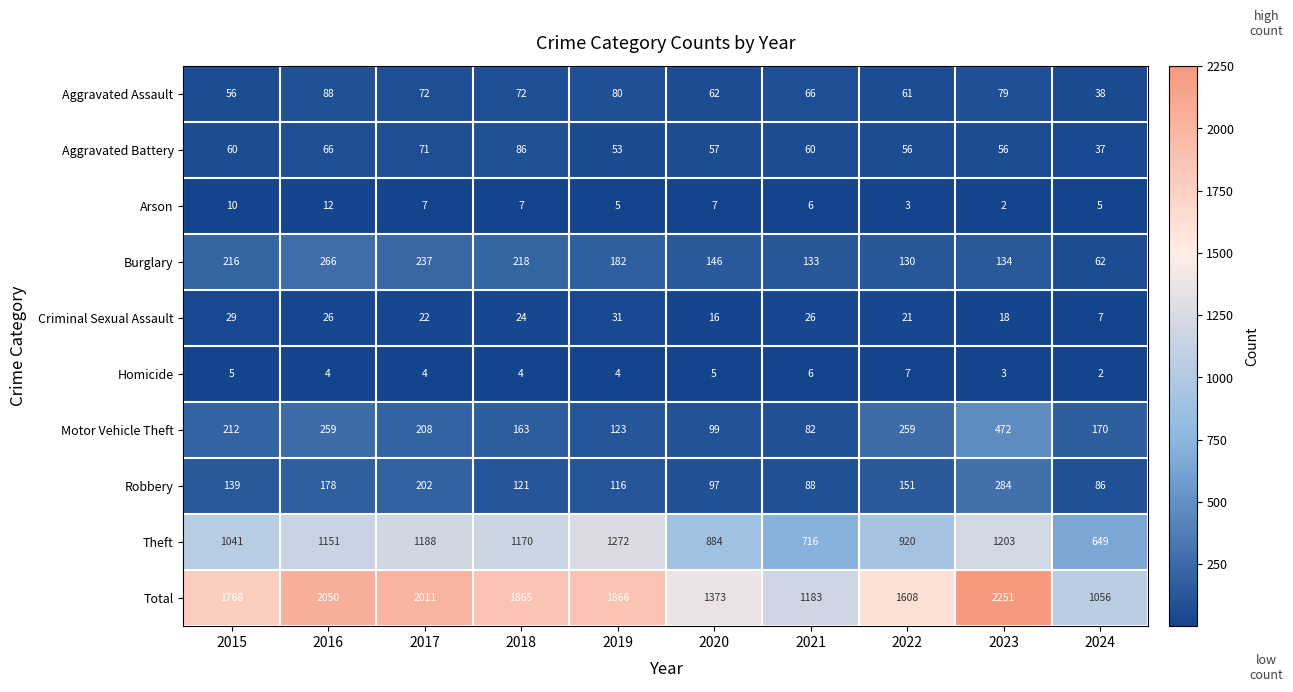

Which series has the largest total across all categories?

Total